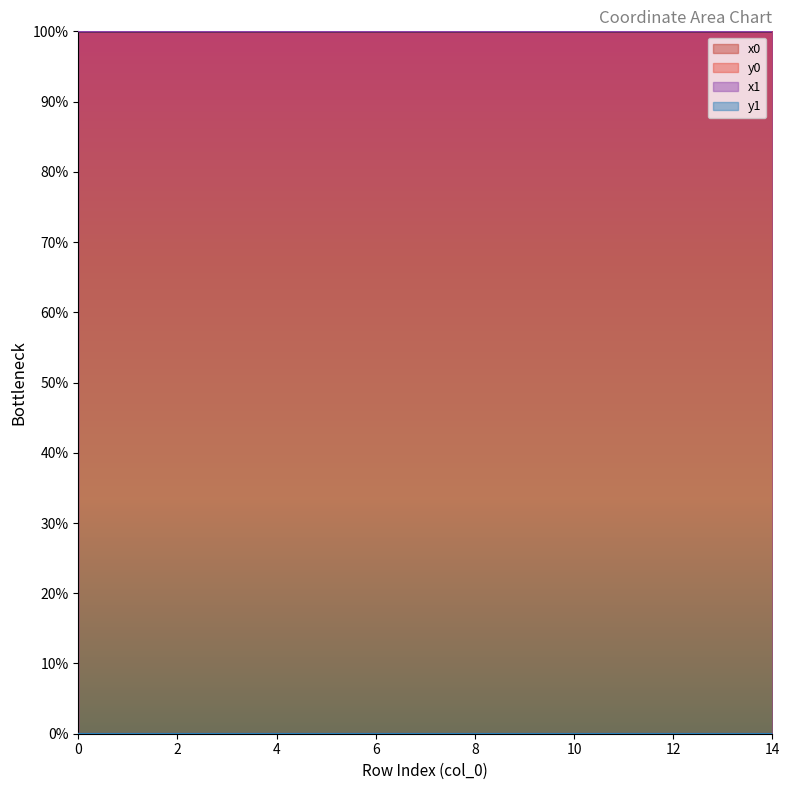

At which label is y0 closest to 0?

5